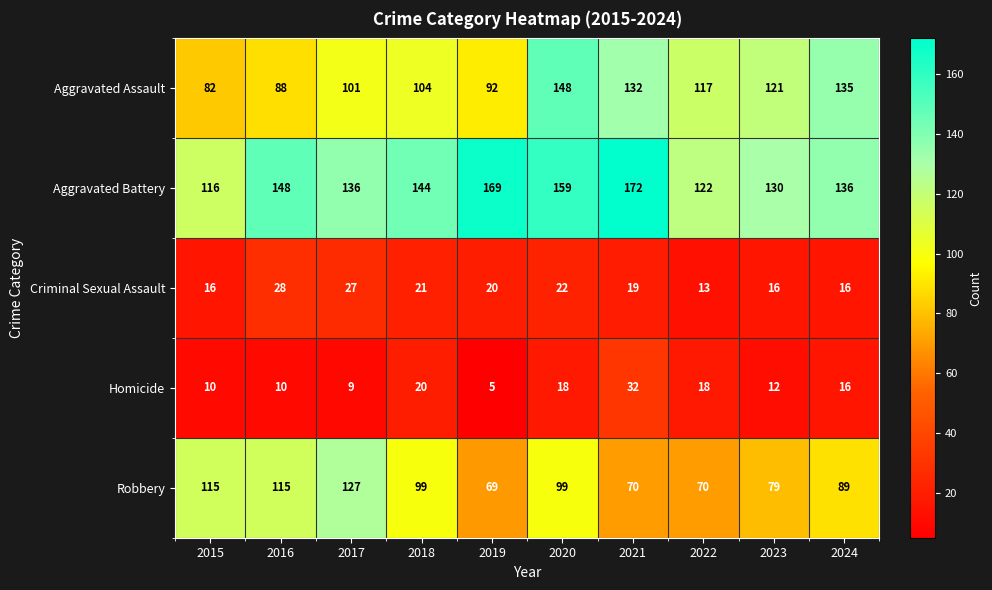

Read the Homicide value at 2021, to the nearest 5.

30